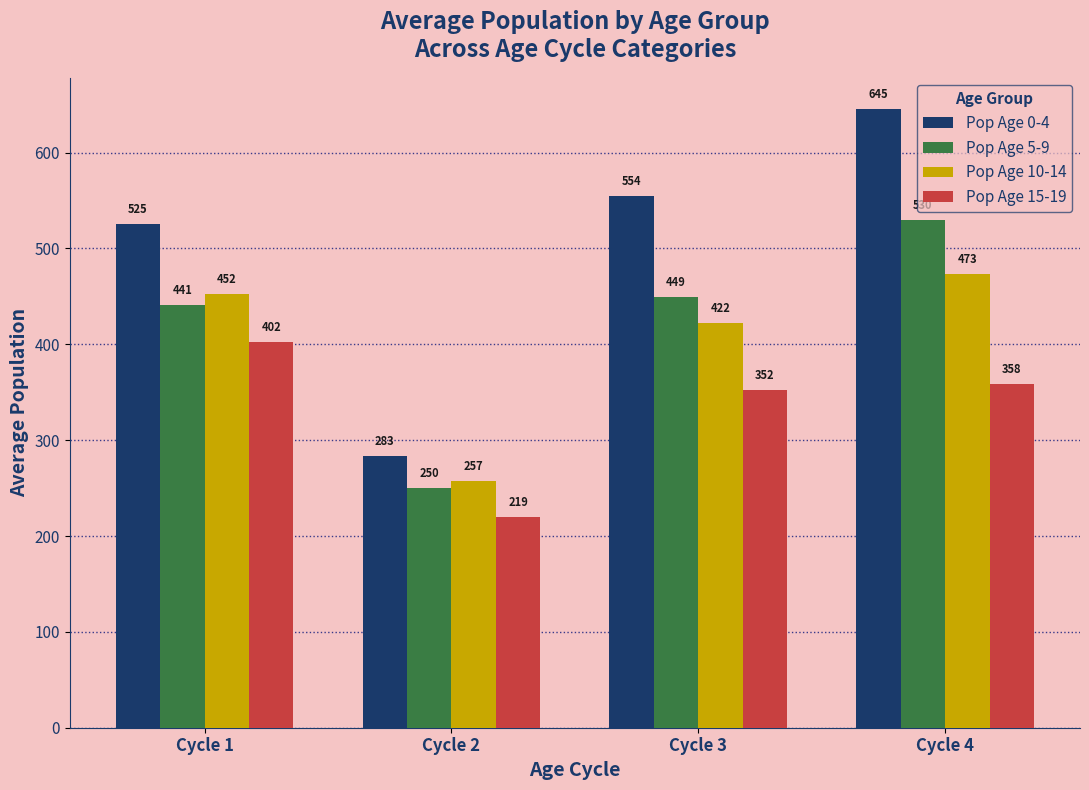

Is the value of Pop Age 0-4 at Cycle 2 greater than the value of Pop Age 15-19 at Cycle 2?

Yes